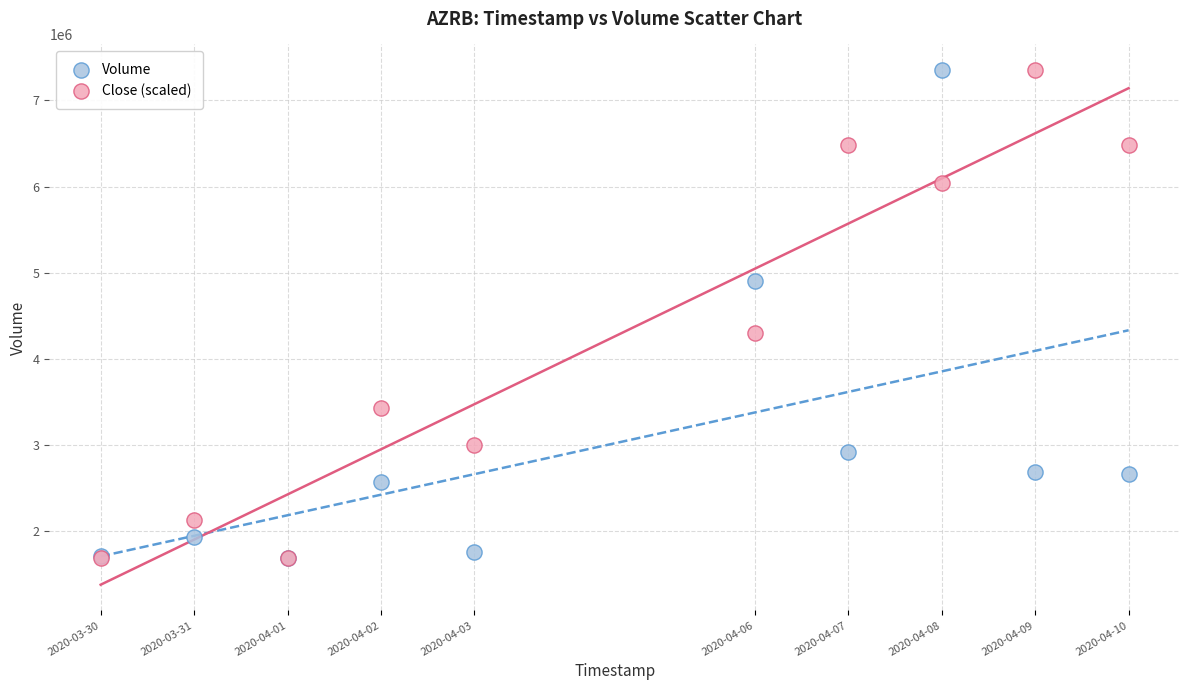

In the Volume series, what Y value is closest to 4522300?

4903100.0